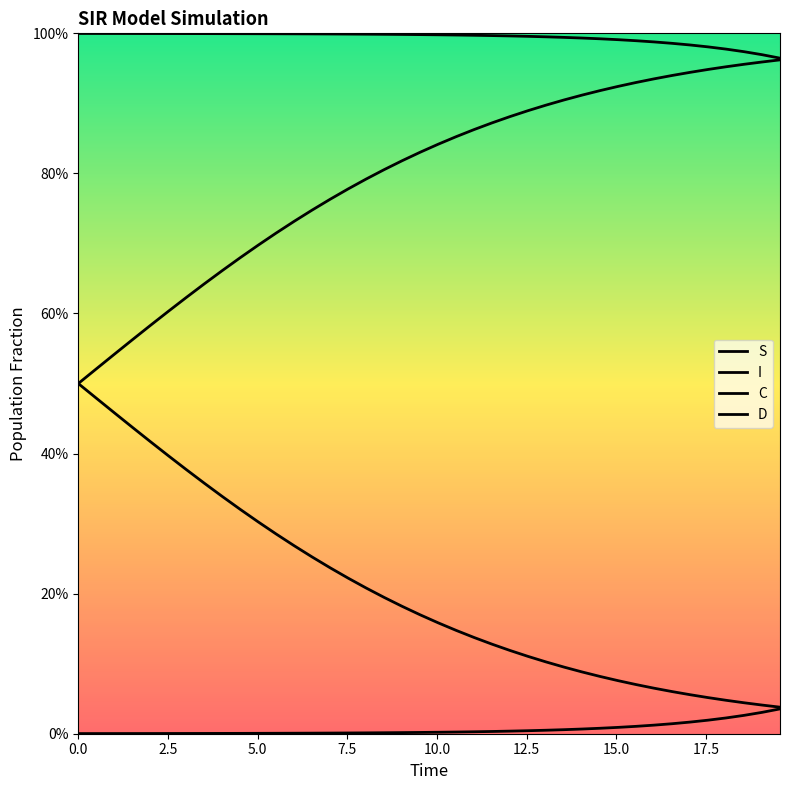

Does the chart display data point markers on the line(s)?

No